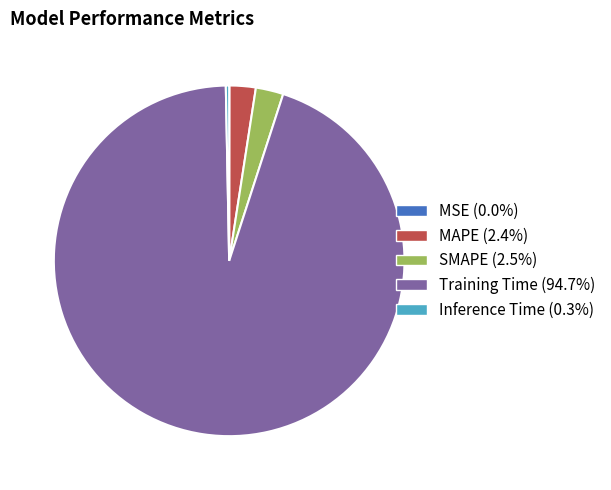

Does MAPE (2.4%) account for over 50% of the chart?

No